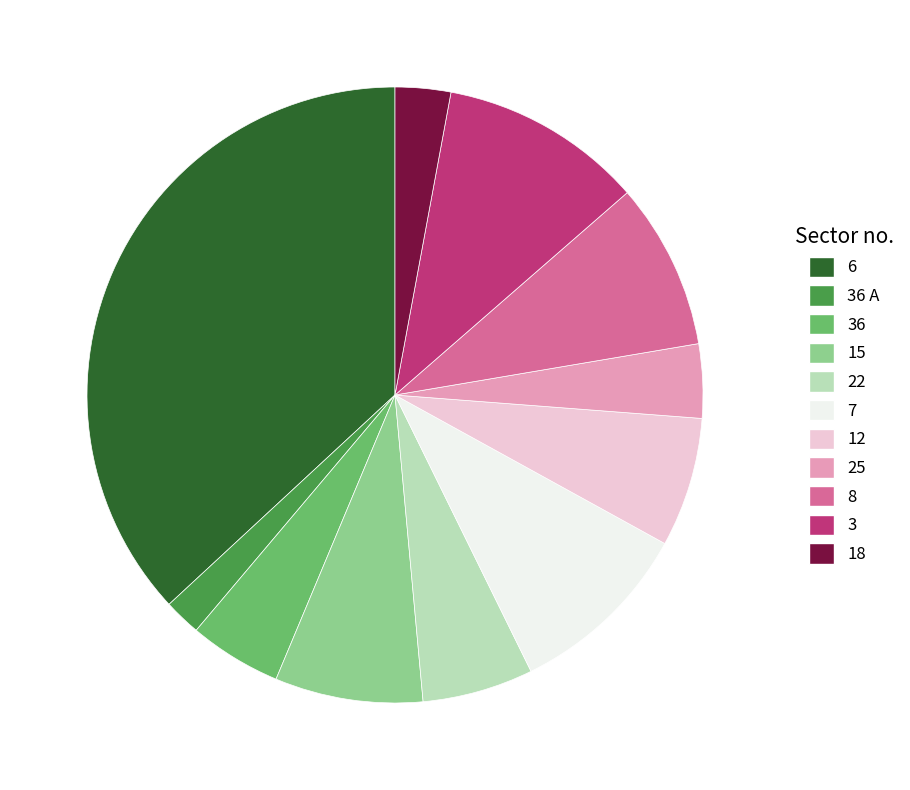

Is there a majority slice in this chart?

No